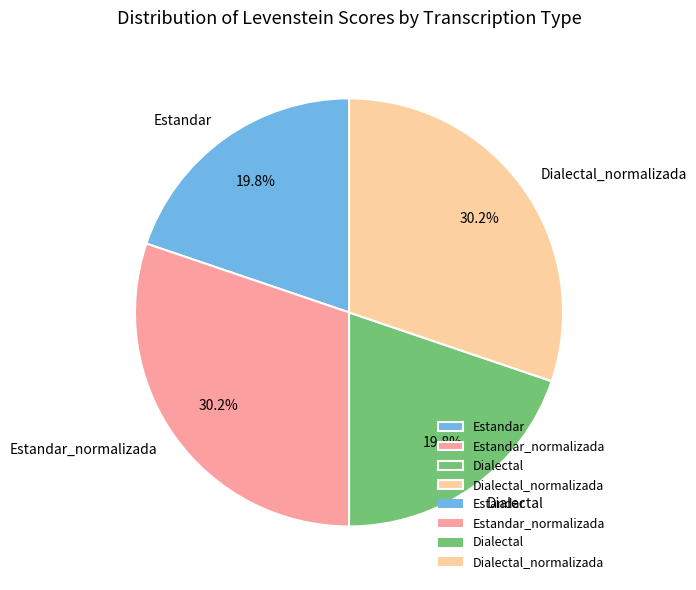

Approximately how many times larger is the value at Estandar compared to Dialectal?

1.0